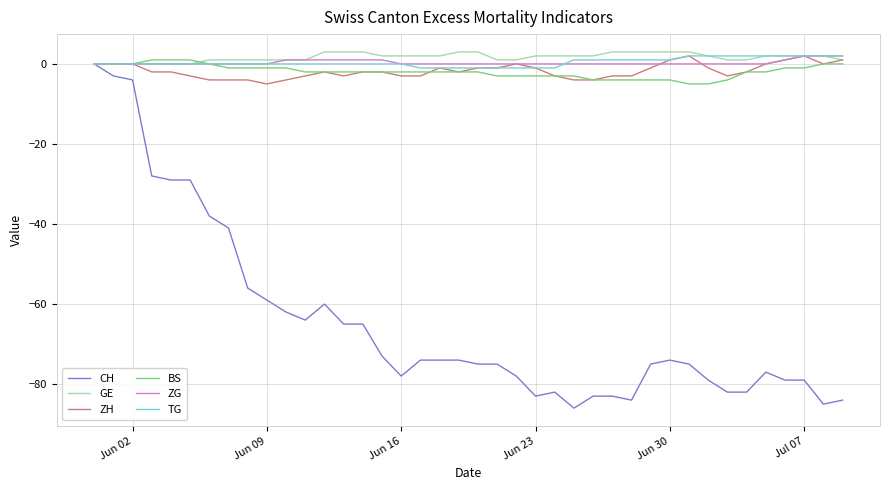

What is the maximum value shown in the chart?

3